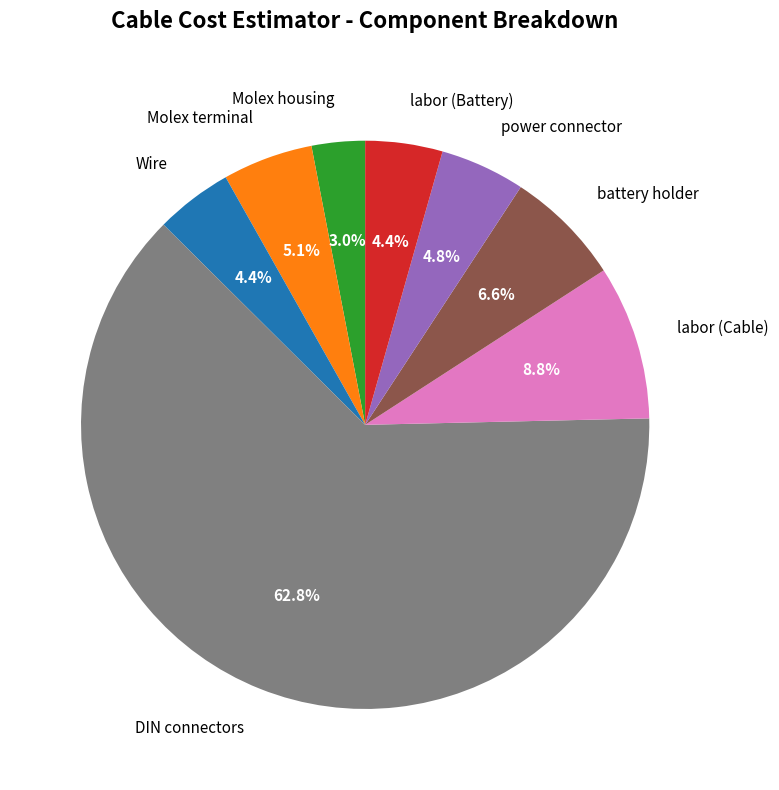

To the nearest percent, what is the average slice percentage?

12%